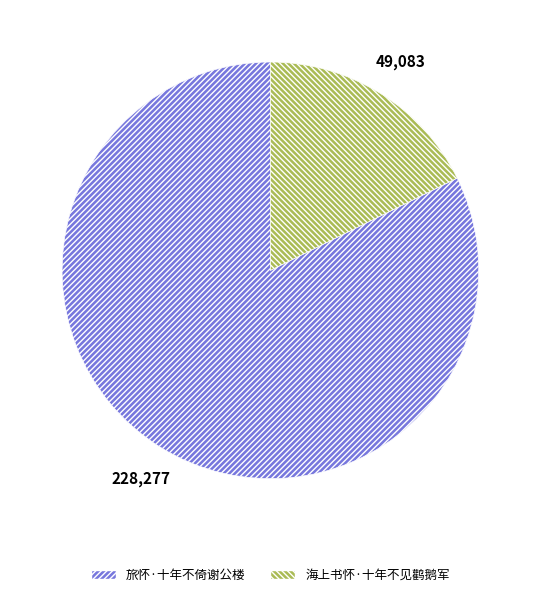

Which has a higher value, 旅怀·十年不倚谢公楼 or 海上书怀·十年不见鹳鹅军?

旅怀·十年不倚谢公楼